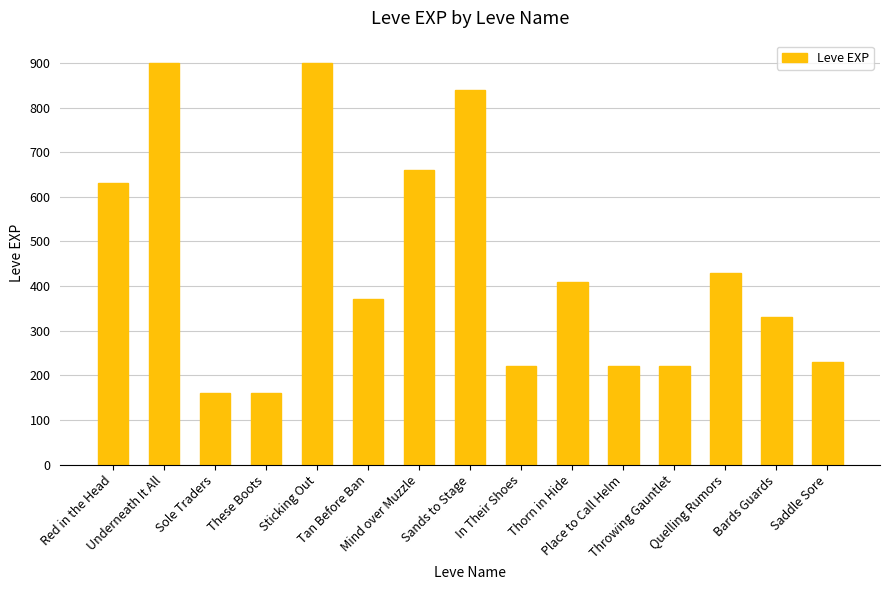

What is the sum of all values?

6680